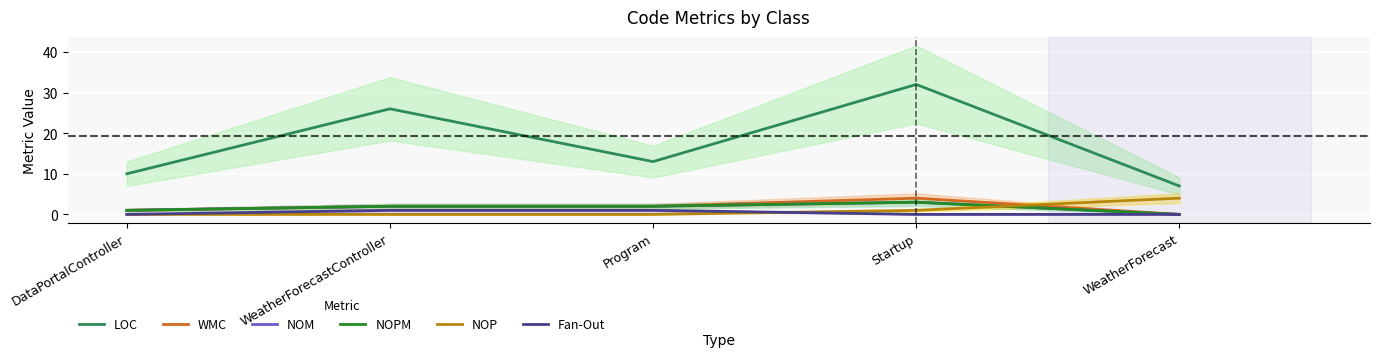

Reading left to right, list all the values displayed in this chart.

LOC: 10	26	13	32	7
WMC: 1	2	2	4	0
NOM: 1	2	2	3	0
NOPM: 1	2	2	3	0
NOP: 0	0	0	1	4
Fan-Out: 0	1	1	0	0